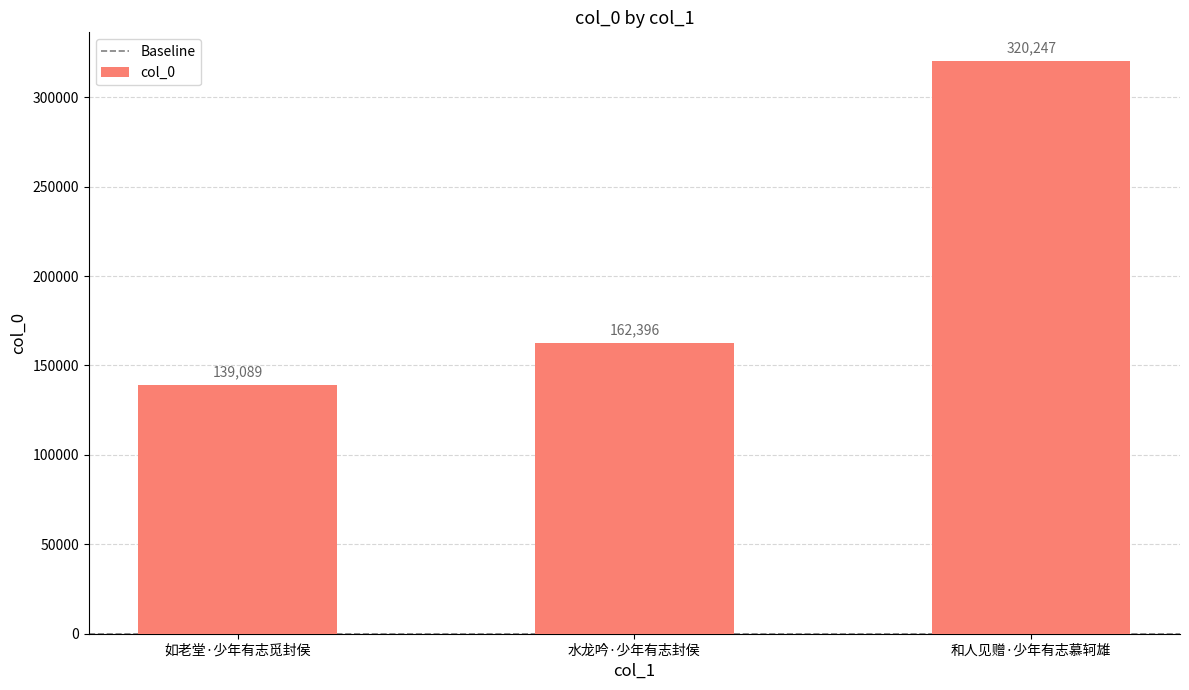

What is the greatest value displayed?

320247